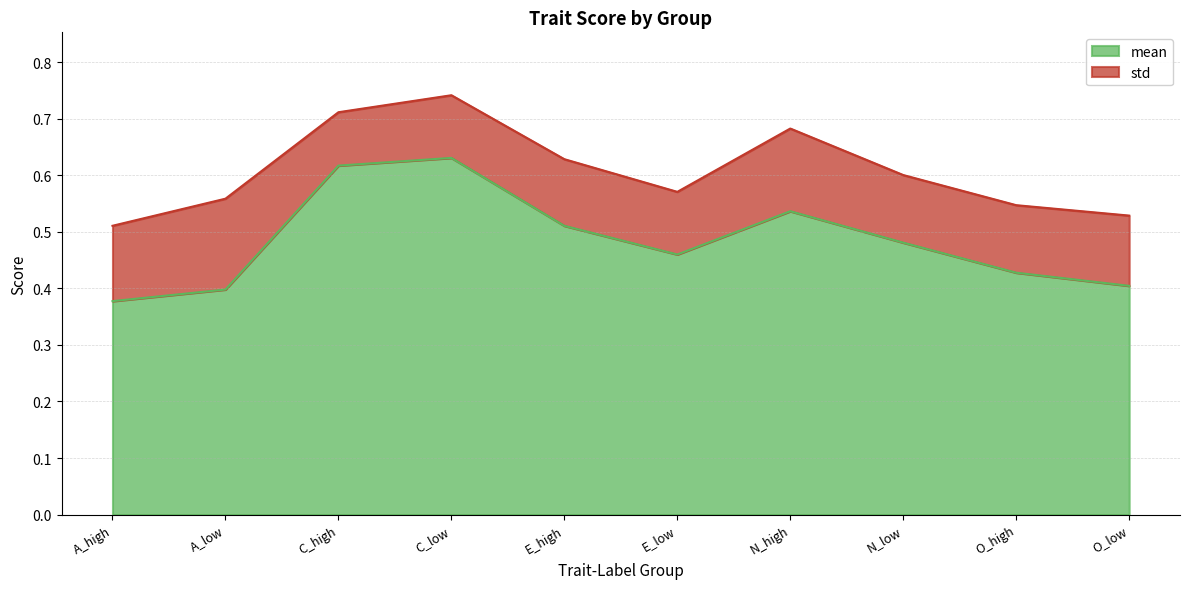

Rank the categories by value from highest to lowest.

C_low, C_high, N_high, E_high, N_low, E_low, O_high, O_low, A_low, A_high